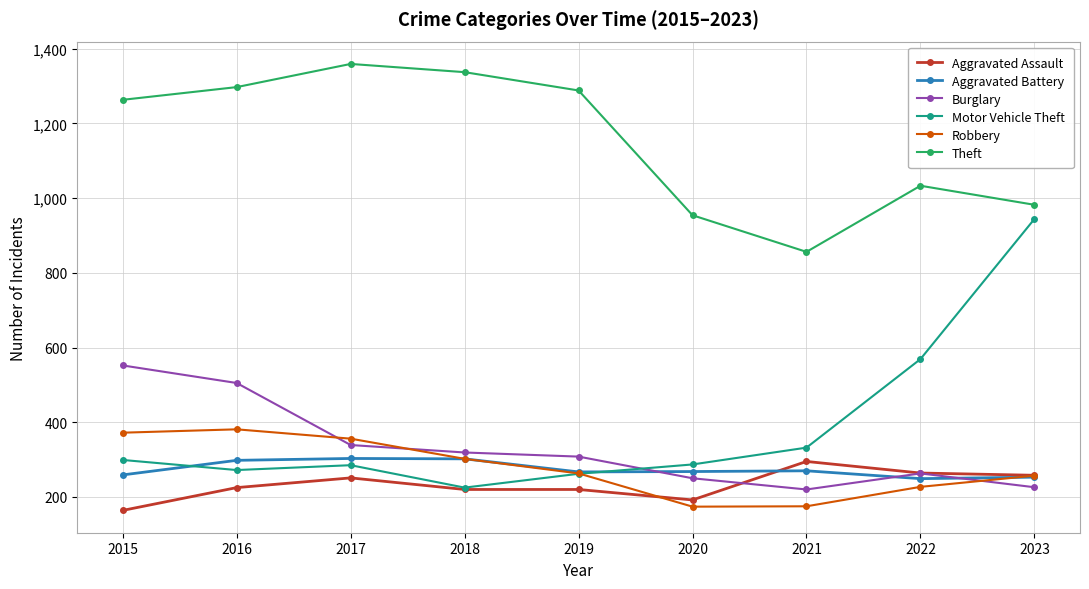

Between 2015 and 2021, which series saw the biggest shift?

Theft